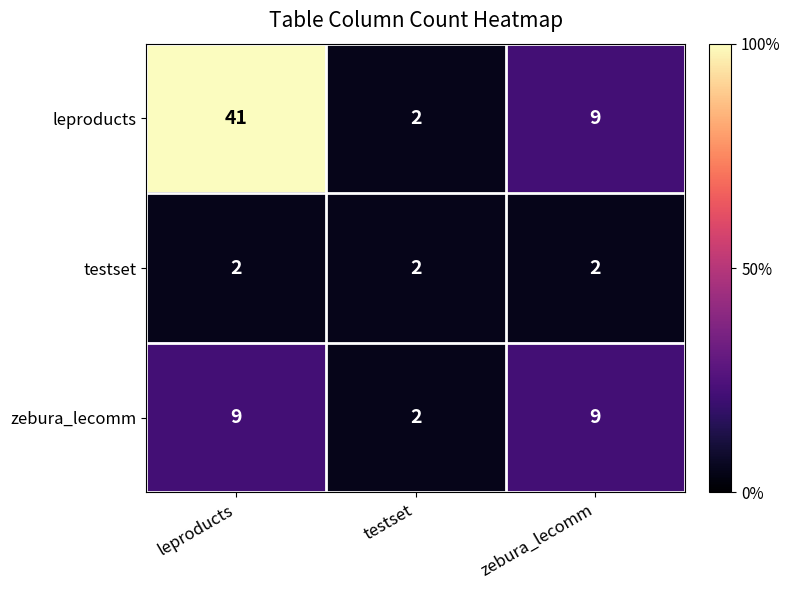

What is the minimum value shown in the chart?

2